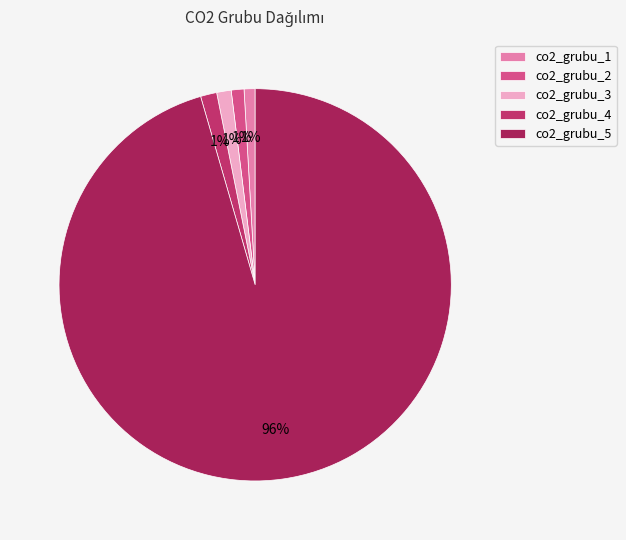

How many slices are in this pie chart?

5